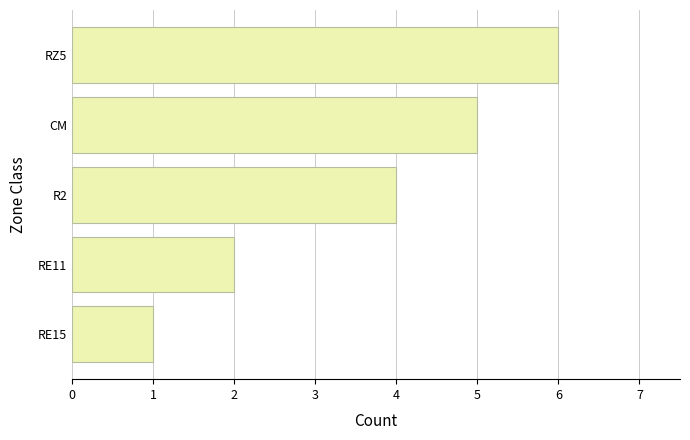

What is the sum of all values?

18